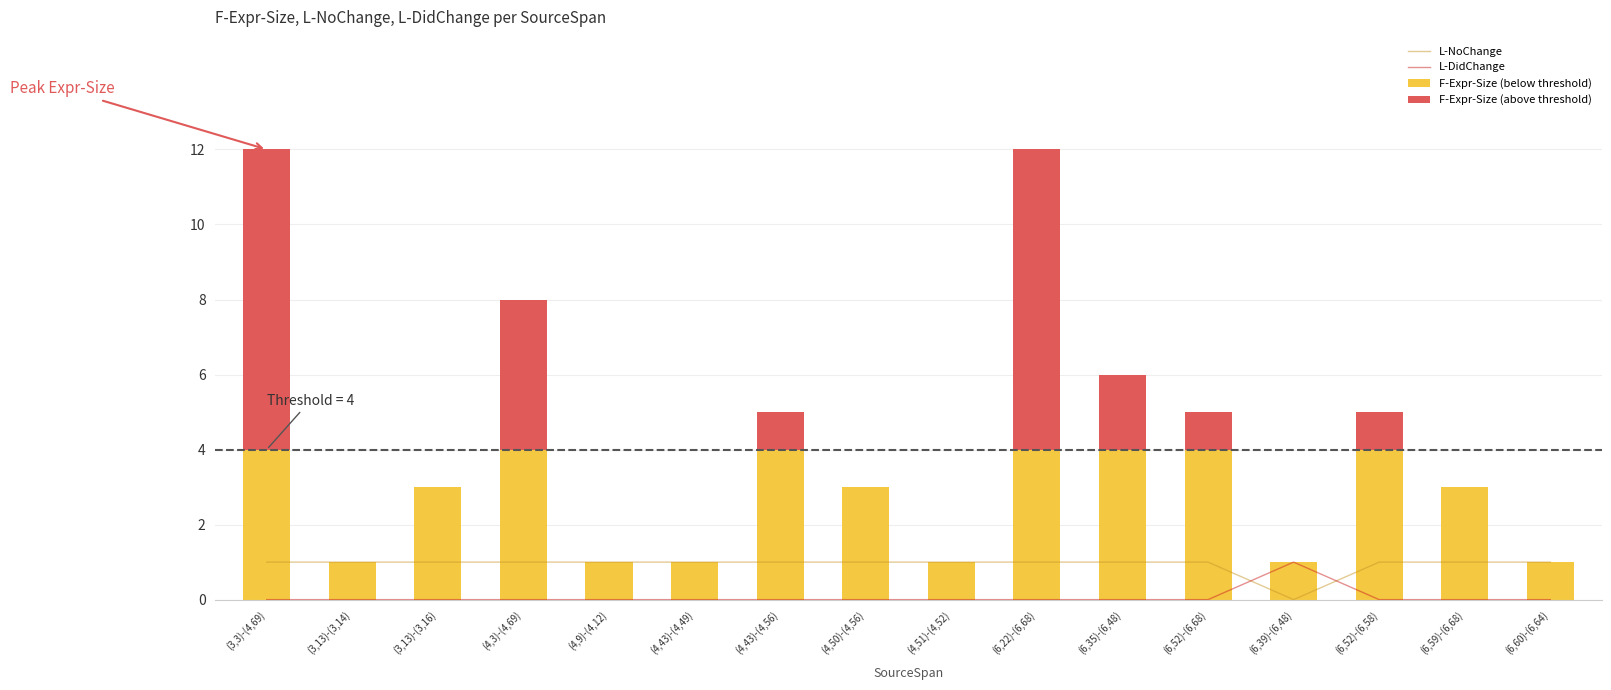

What are all the series names shown in the legend?

L-NoChange, L-DidChange, F-Expr-Size (below threshold), F-Expr-Size (above threshold)